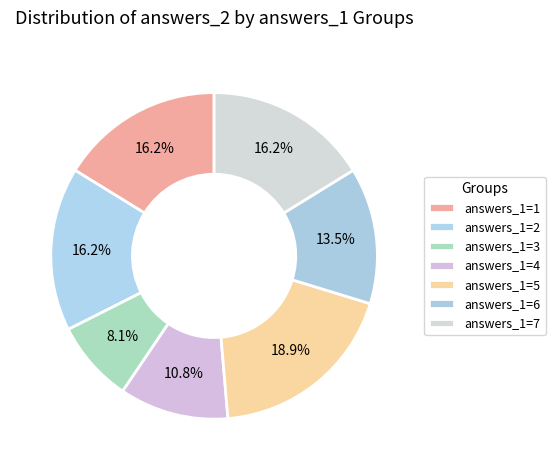

Which category has the smallest portion of the pie?

3